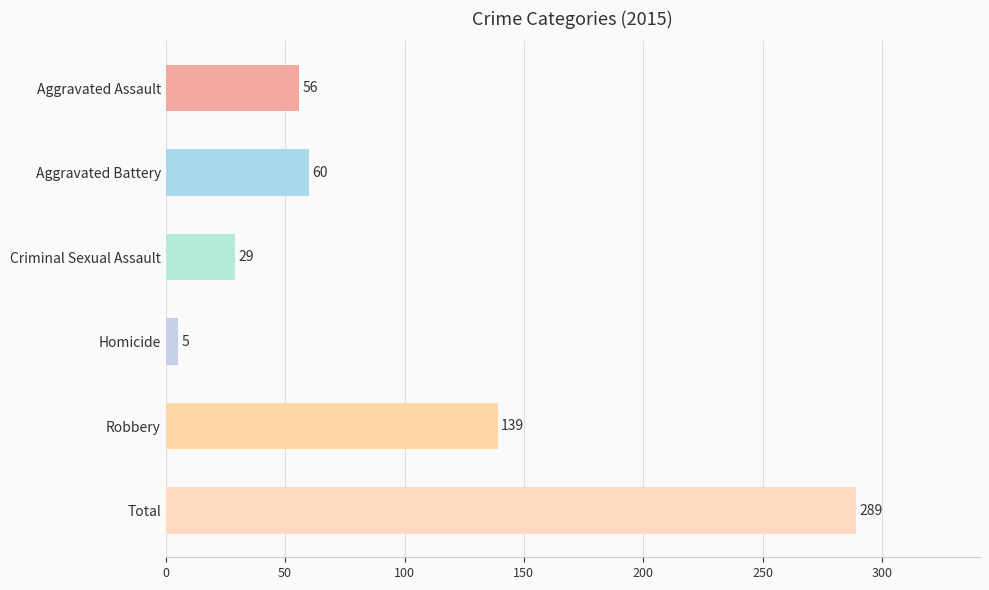

How many bars are there in total?

6